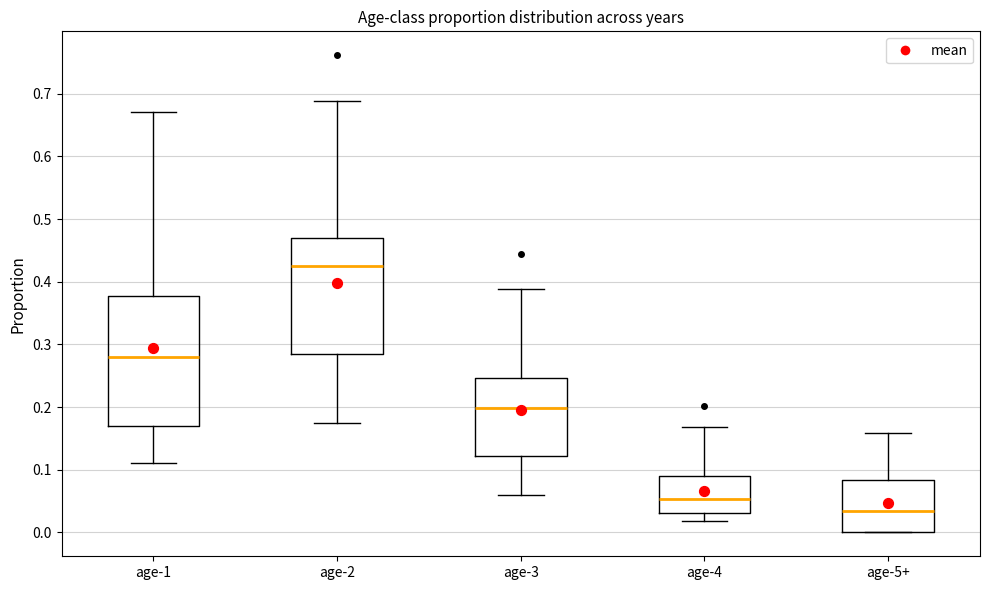

Reading left to right, read every box against the y-axis: the position of its median line, the range the box covers, and the ends of its whiskers. The values are not printed on the chart, so give them approximately, as read against the axis.

age-1: median 0.28, box 0.17 to 0.38, whiskers 0.11 to 0.67
age-2: median 0.42, box 0.29 to 0.47, whiskers 0.17 to 0.69
age-3: median 0.20, box 0.12 to 0.25, whiskers 0.06 to 0.39
age-4: median 0.05, box 0.03 to 0.09, whiskers 0.02 to 0.17
age-5+: median 0.03, box 0.00 to 0.08, whiskers 0.00 to 0.16